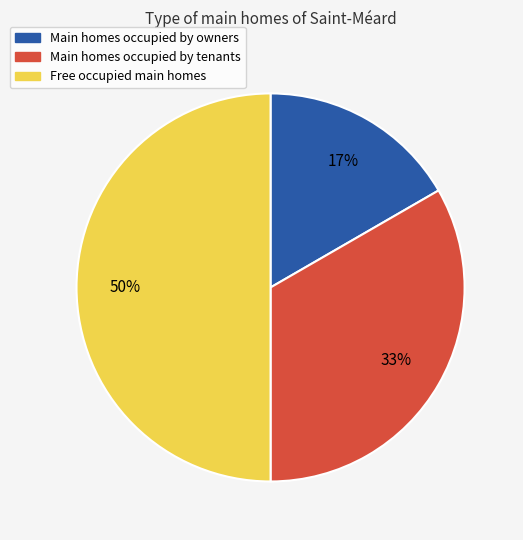

To the nearest percent, what is the average slice percentage?

33%